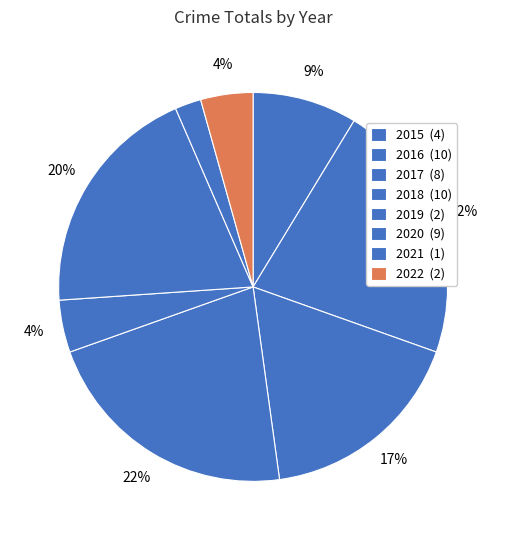

True or false: 2018 accounts for 33% of the total.

False